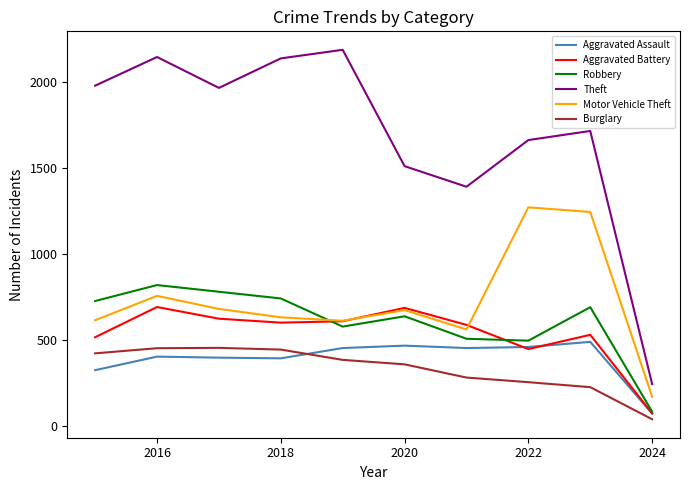

Which series has the largest range (max minus min)?

Theft